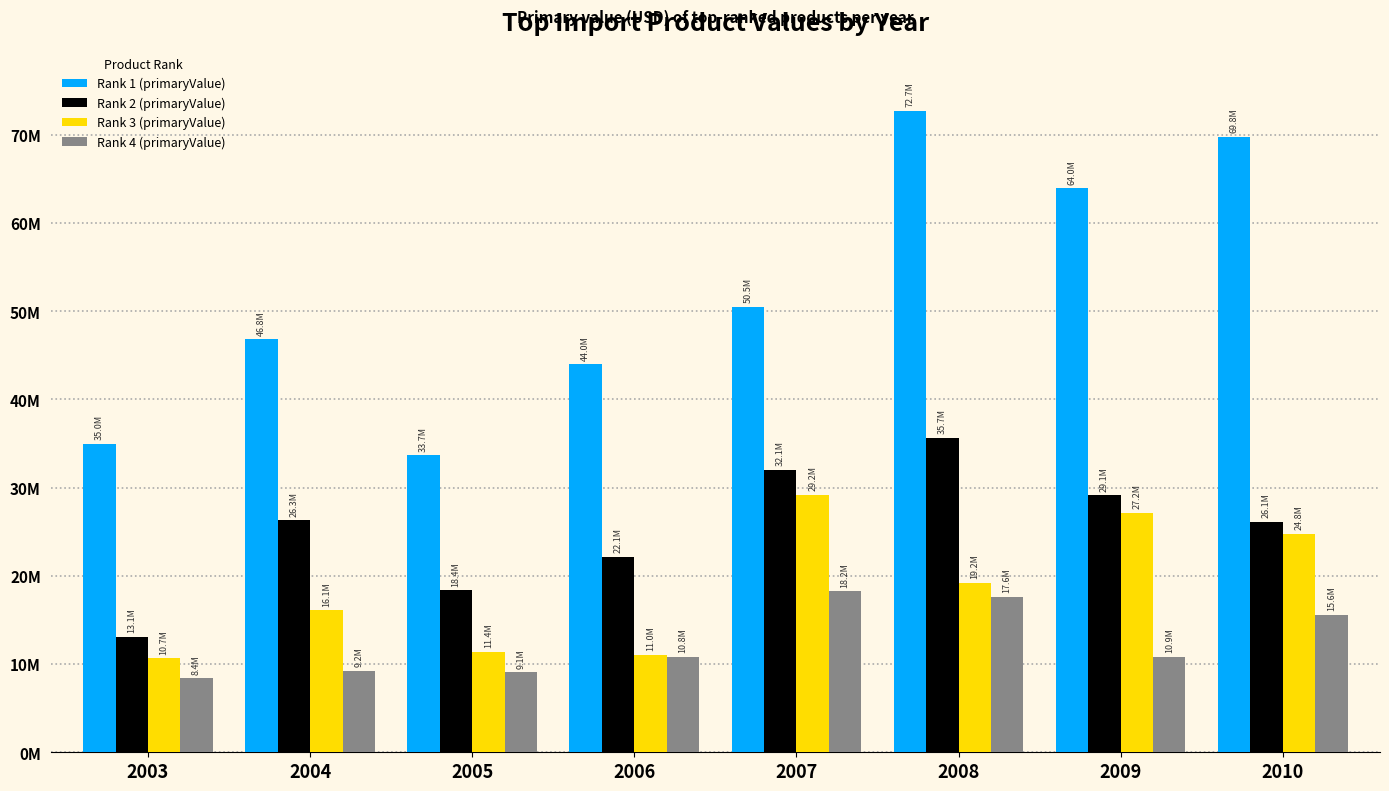

What is the difference between the maximum and minimum values in the Rank 2 (primaryValue) series?

22583787